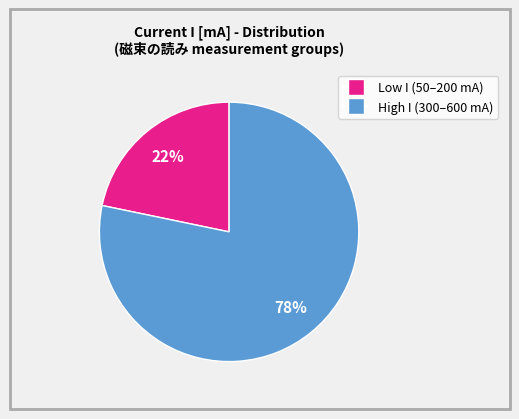

Count the number of slices in the pie.

2